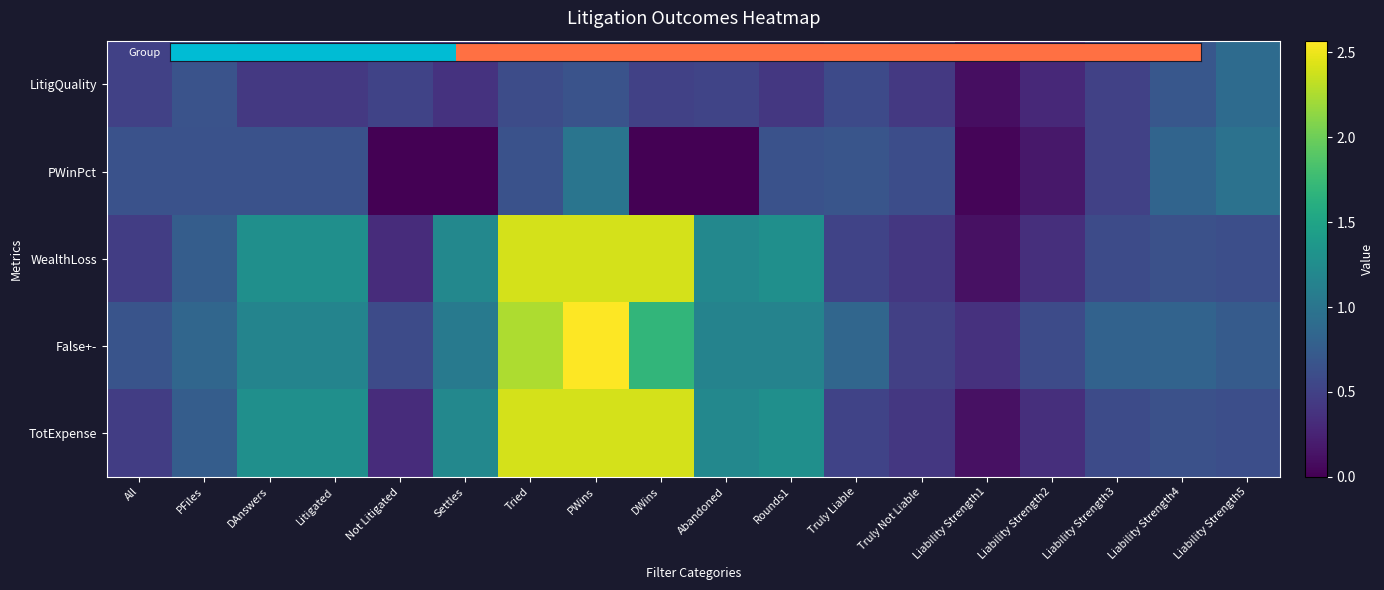

Between Truly Liable and DWins, which is larger?

Truly Liable